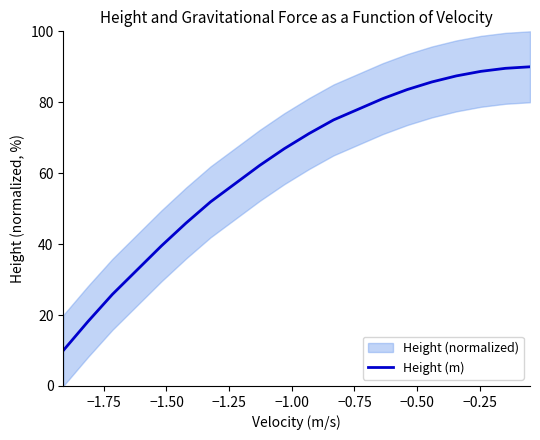

What is the highest value of the Height (m) series?

90.0